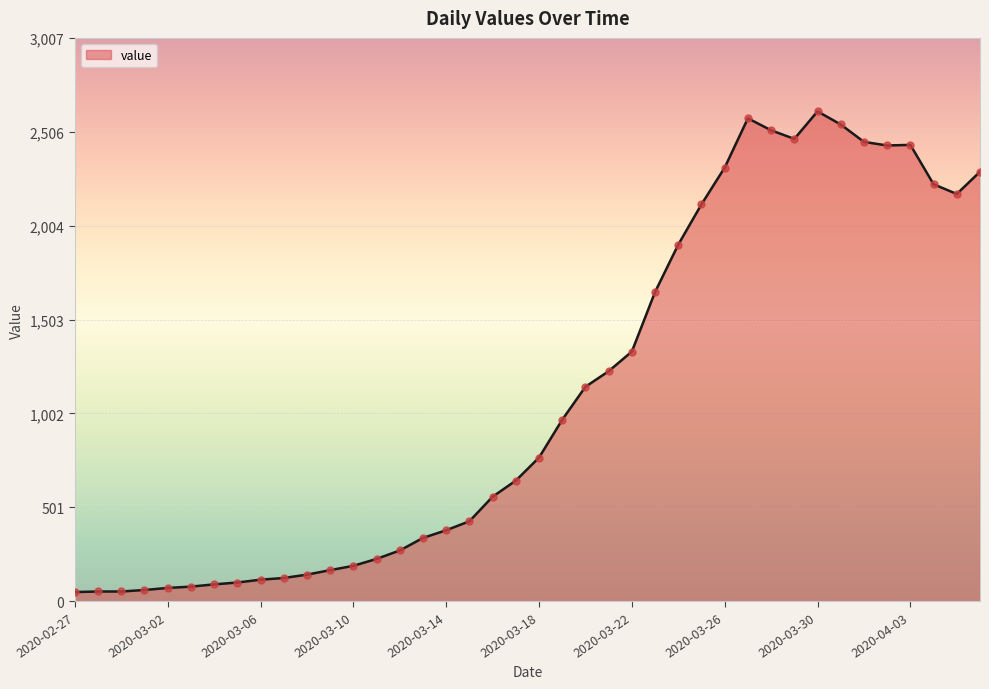

What is the difference between the maximum and minimum values?

2566